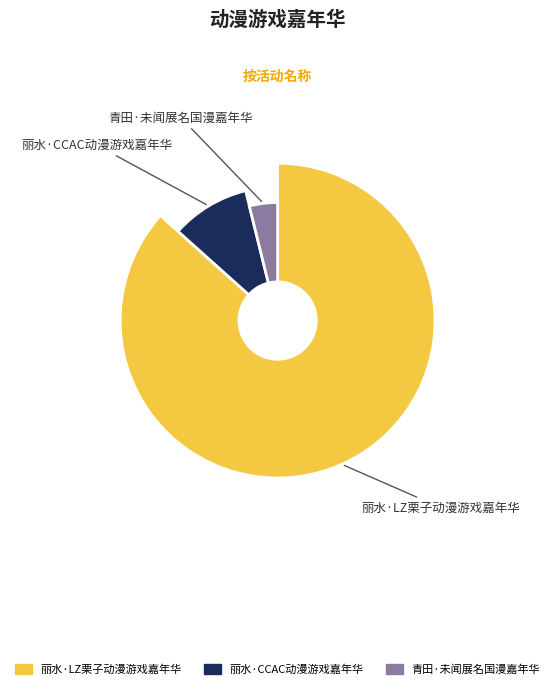

Which has a higher value, 丽水·LZ栗子动漫游戏嘉年华 or 青田·未闻展名国漫嘉年华?

丽水·LZ栗子动漫游戏嘉年华